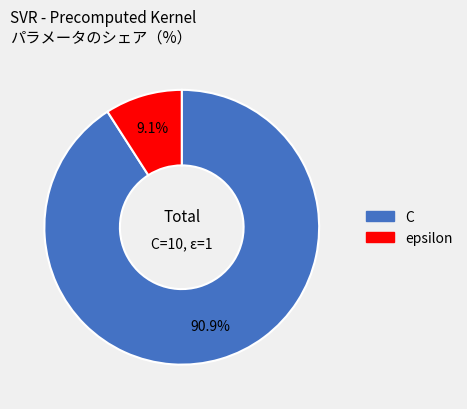

Combined, do epsilon and C account for over 50%?

Yes